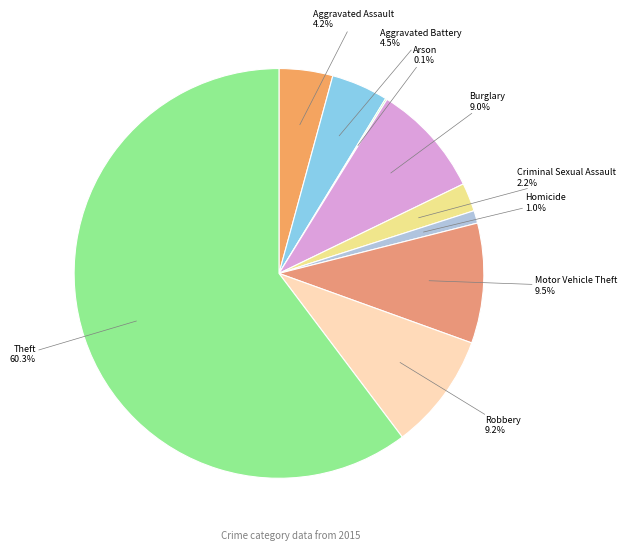

What is the largest slice in the pie chart?

Theft